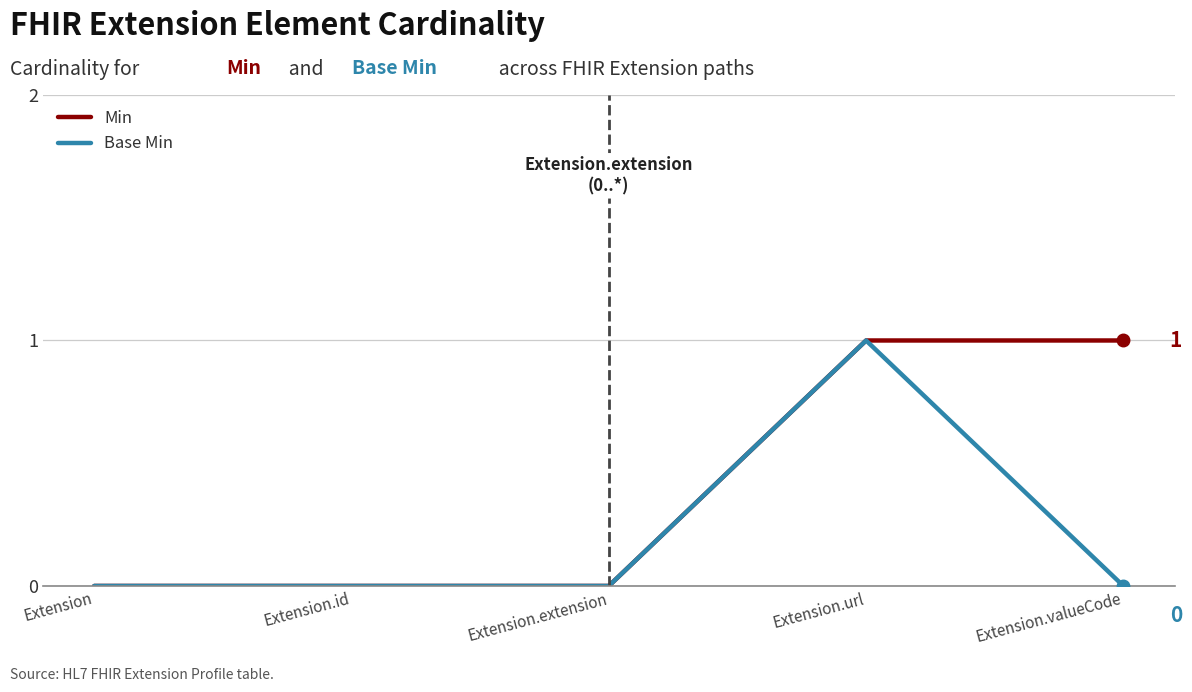

Reading left to right, list all the values displayed in this chart.

Min: 0	0	0	1	1
Base Min: 0	0	0	1	0